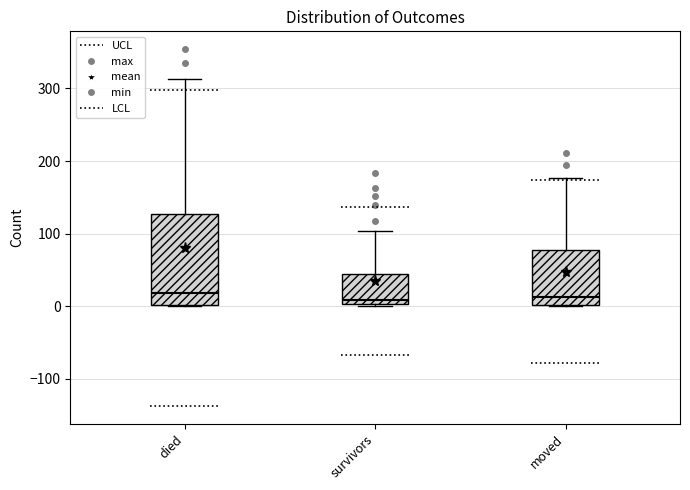

Where does the upper whisker of the box for survivors end on the y-axis? The values are not printed on the chart, so give them approximately, as read against the axis.

100